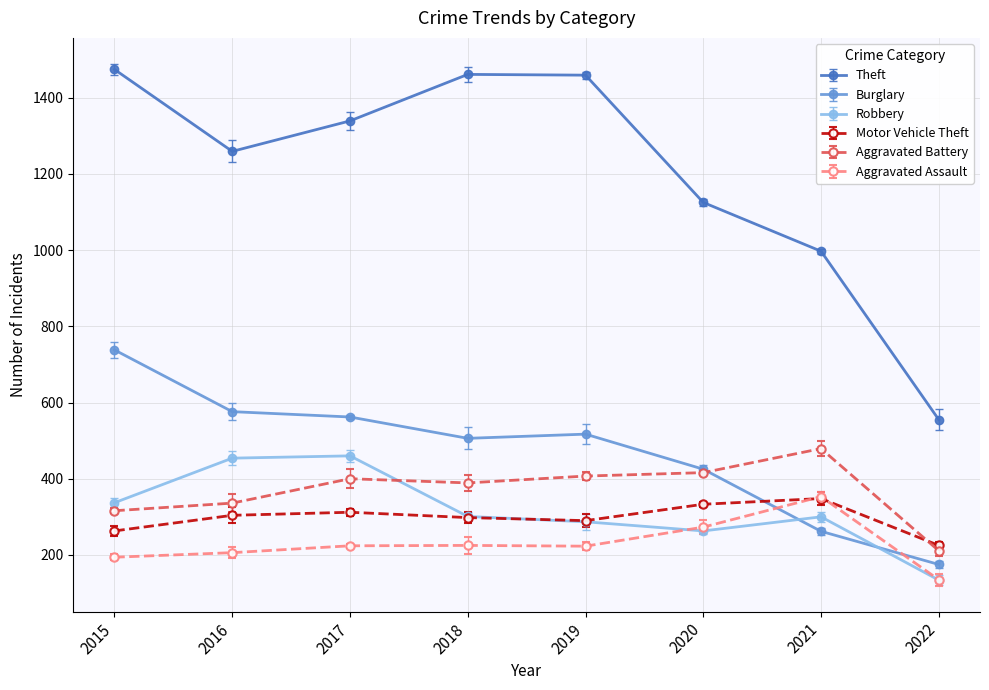

How many data points in Aggravated Battery are less than 400?

4